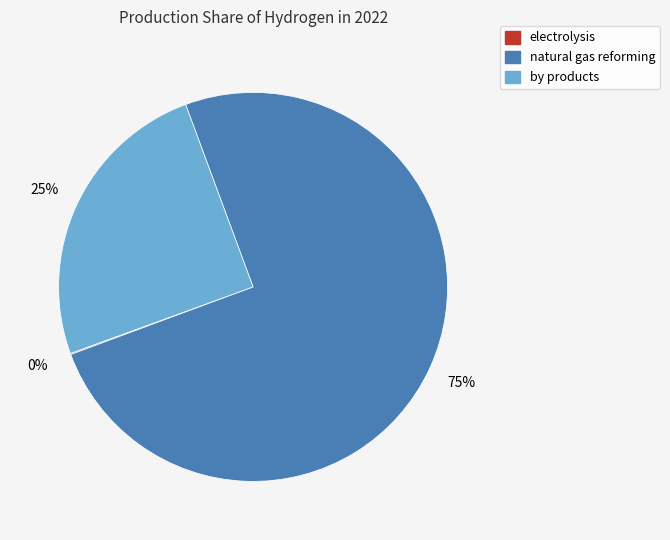

To the nearest percent, what percentage of the pie is by products?

25%